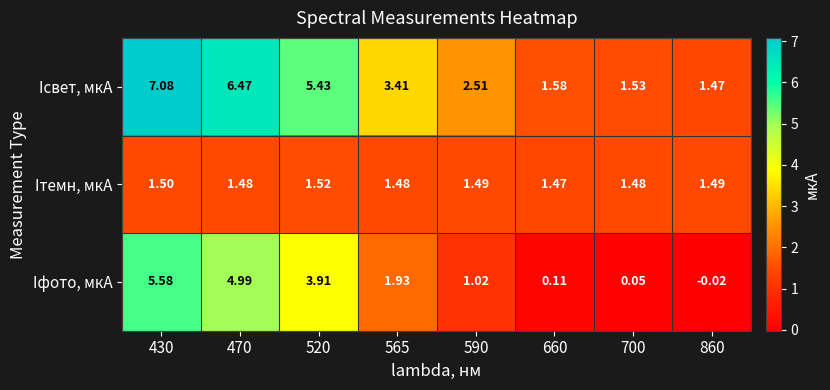

Which series has the largest total across all categories?

Iсвет, мкА